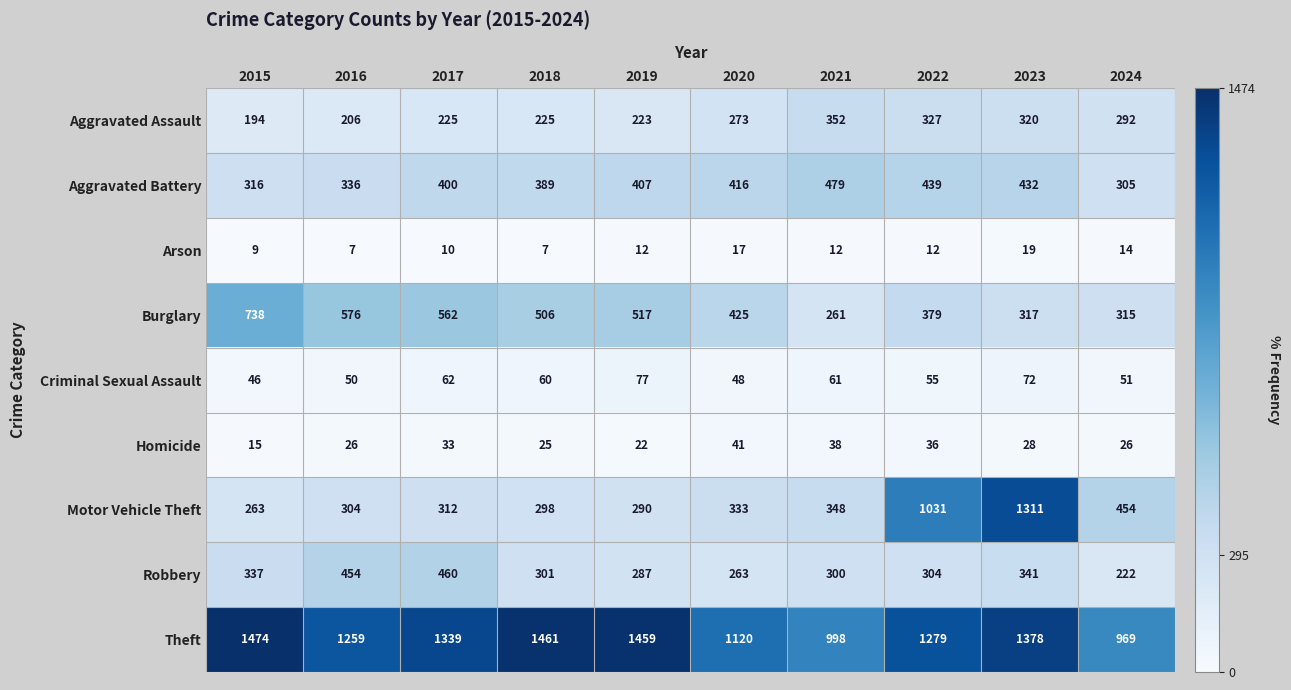

Rank the series by their maximum value, from lowest to highest.

Arson, Homicide, Criminal Sexual Assault, Aggravated Assault, Robbery, Aggravated Battery, Burglary, Motor Vehicle Theft, Theft